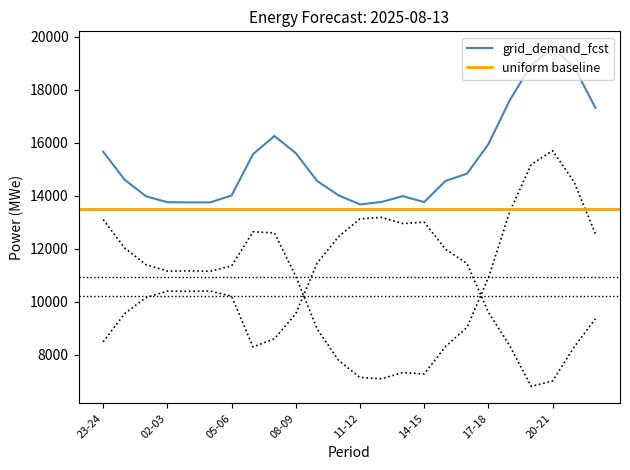

True or false: grid_demand_fcst has more than 0 interior local peaks.

True